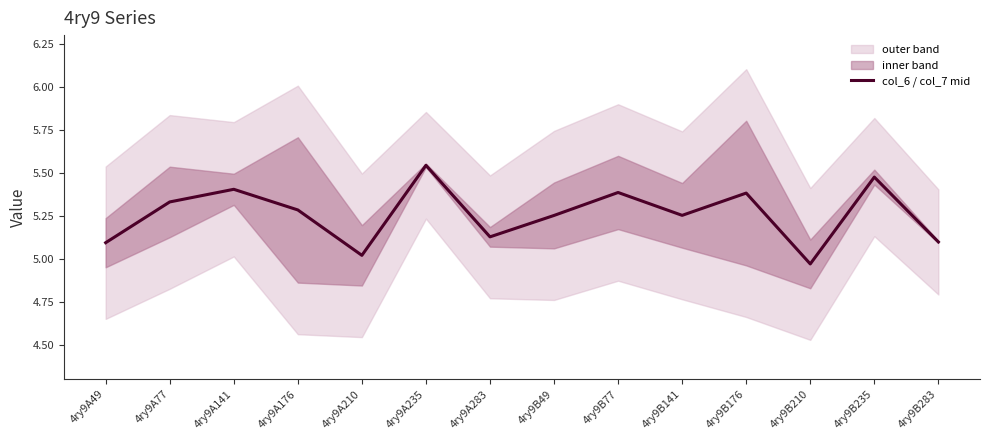

Reading left to right, transcribe all the data shown in this chart.

5.1	5.3	5.4	5.3	5.0	5.5	5.1	5.3	5.4	5.3	5.4	5.0	5.5	5.1